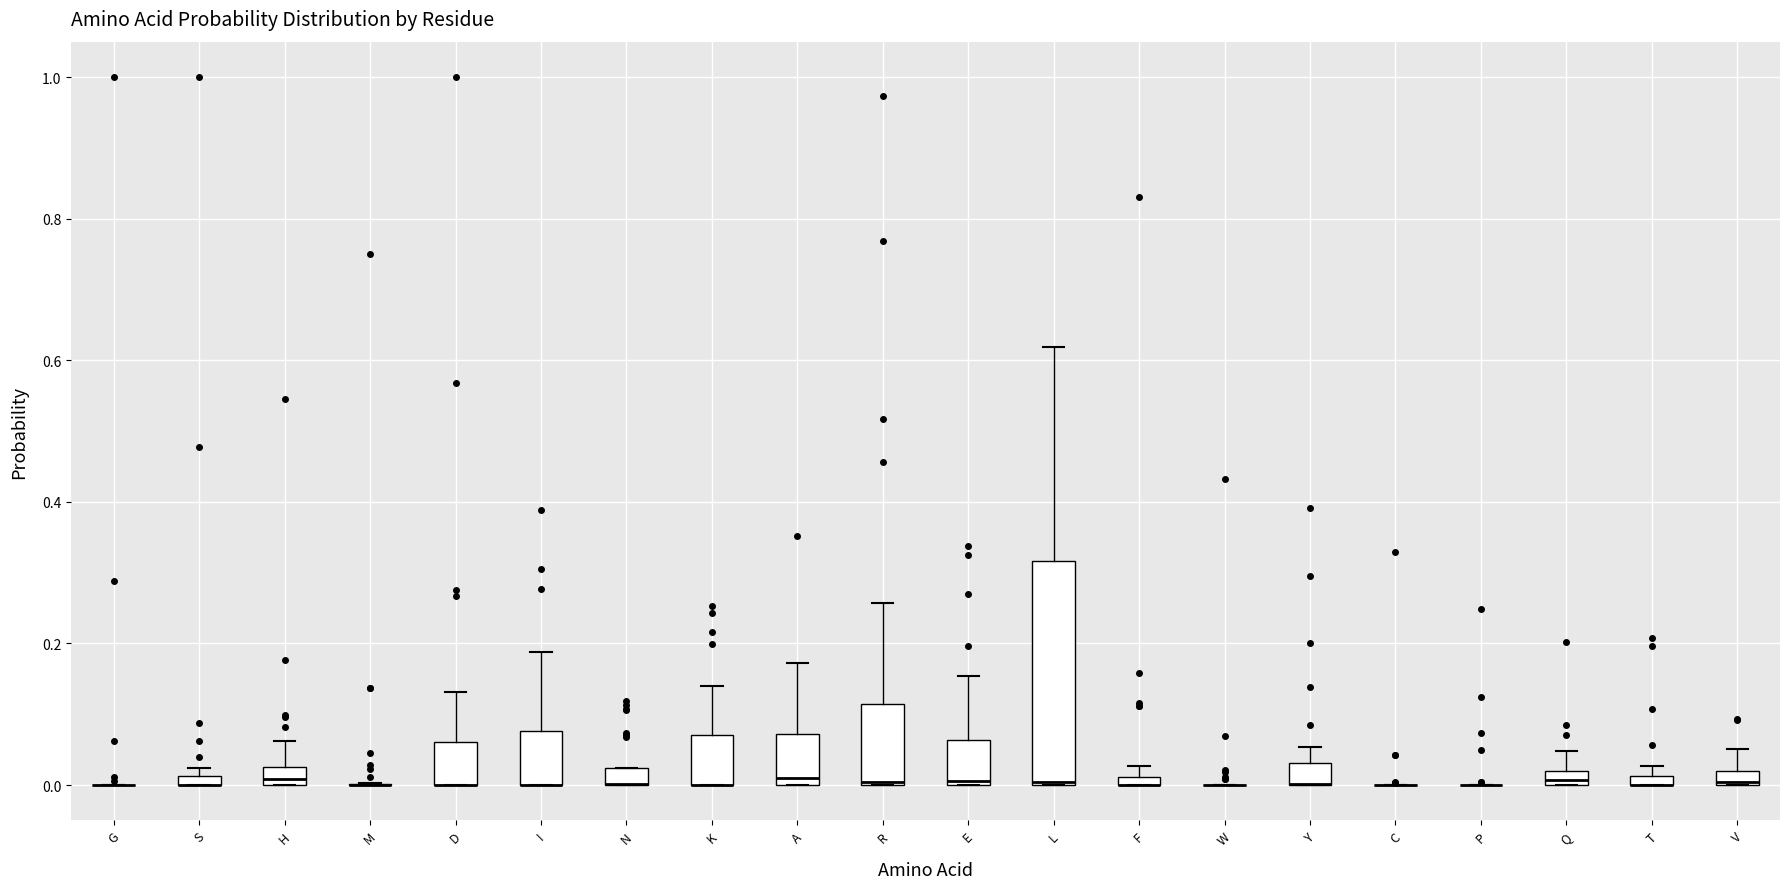

Comparing the boxes themselves (not the whiskers), which one is the tallest?

L